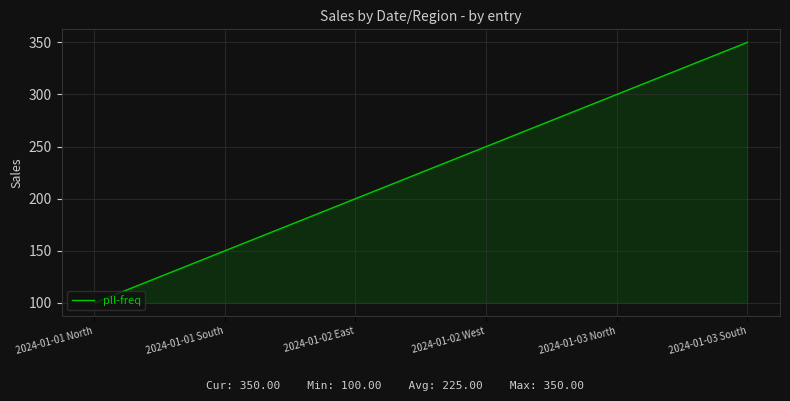

Does the chart have visible grid lines?

Yes